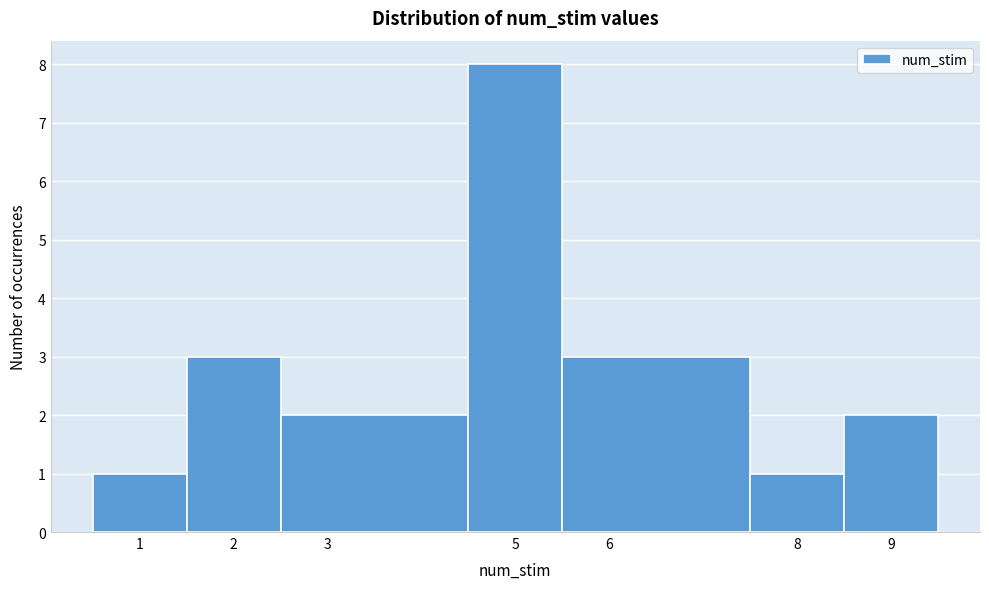

Reading left to right, transcribe this chart: for each bar, give the range it covers on the x-axis and its height. The values are not printed on the chart, so give them approximately, as read against the axis.

0.5 to 1.5: 1
1.5 to 2.5: 3
2.5 to 4.5: 2
4.5 to 5.5: 8
5.5 to 7.5: 3
7.5 to 8.5: 1
8.5 to 9.5: 2